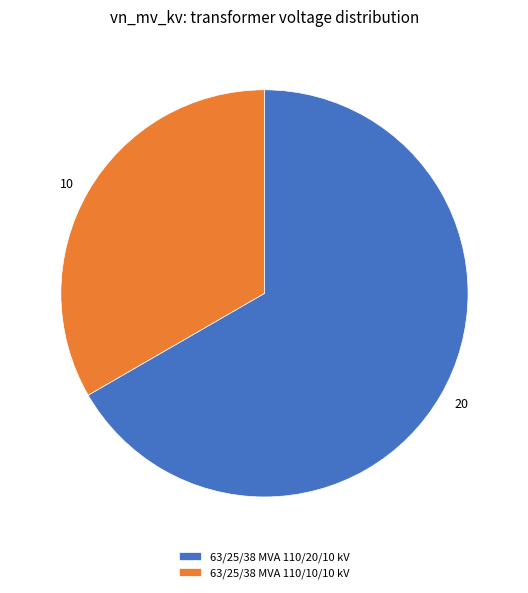

True or false: 63/25/38 MVA 110/20/10 kV accounts for 79% of the total.

False